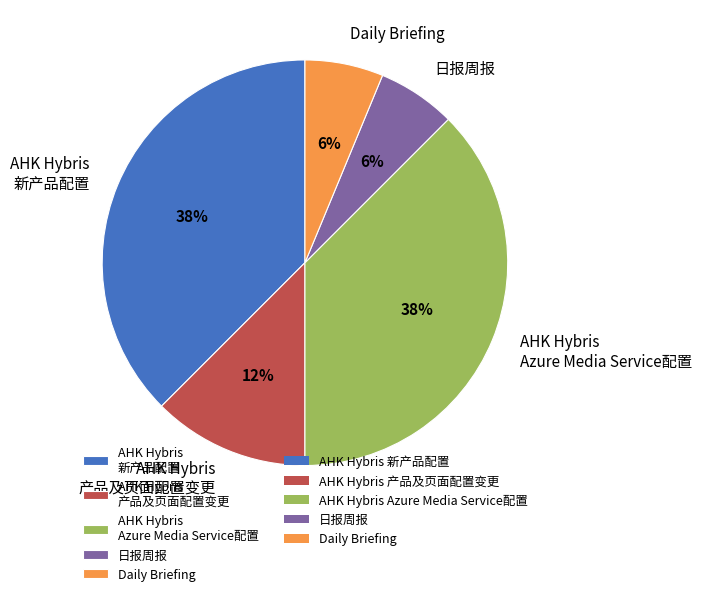

Is it true that Daily Briefing is 6% of the pie?

True